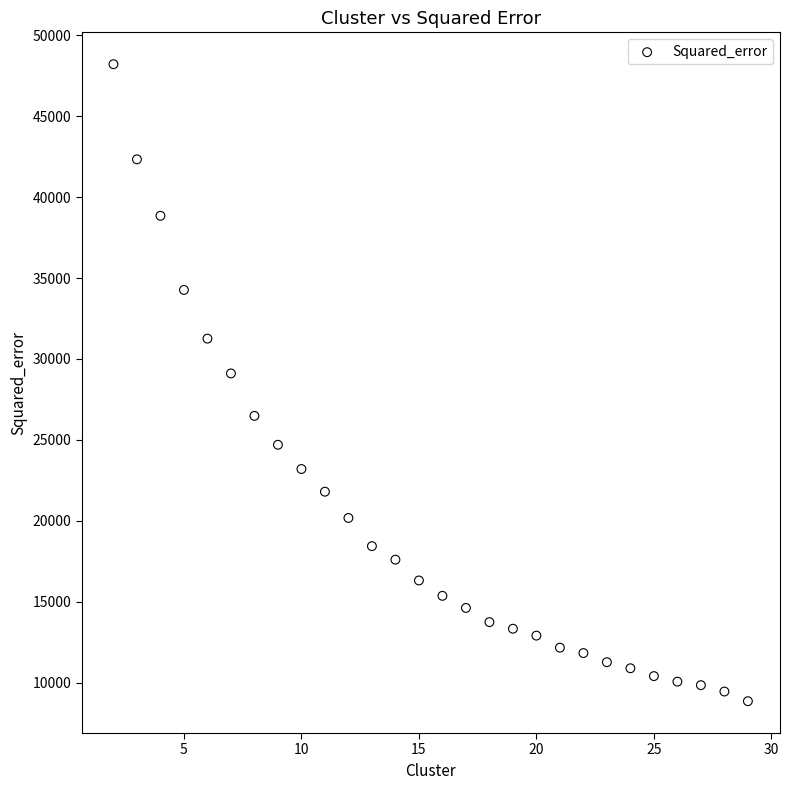

What Y value in the scatter plot is closest to 28537?

29108.1